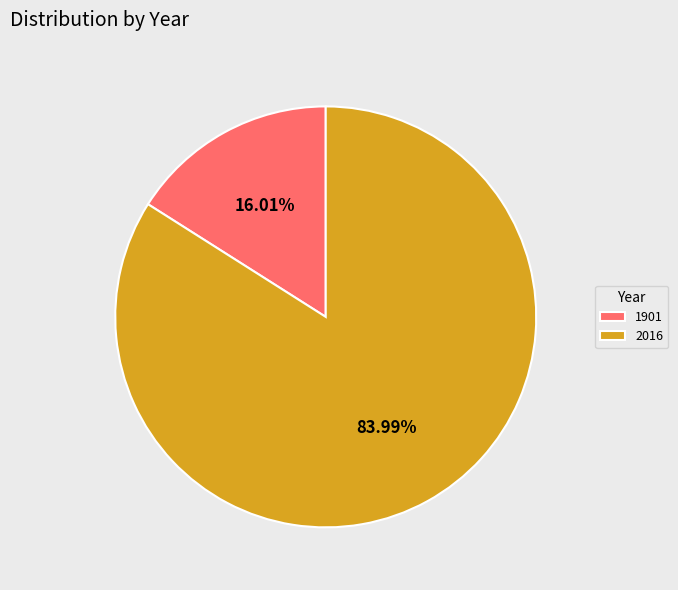

True or false: 1901 accounts for 16% of the total.

True